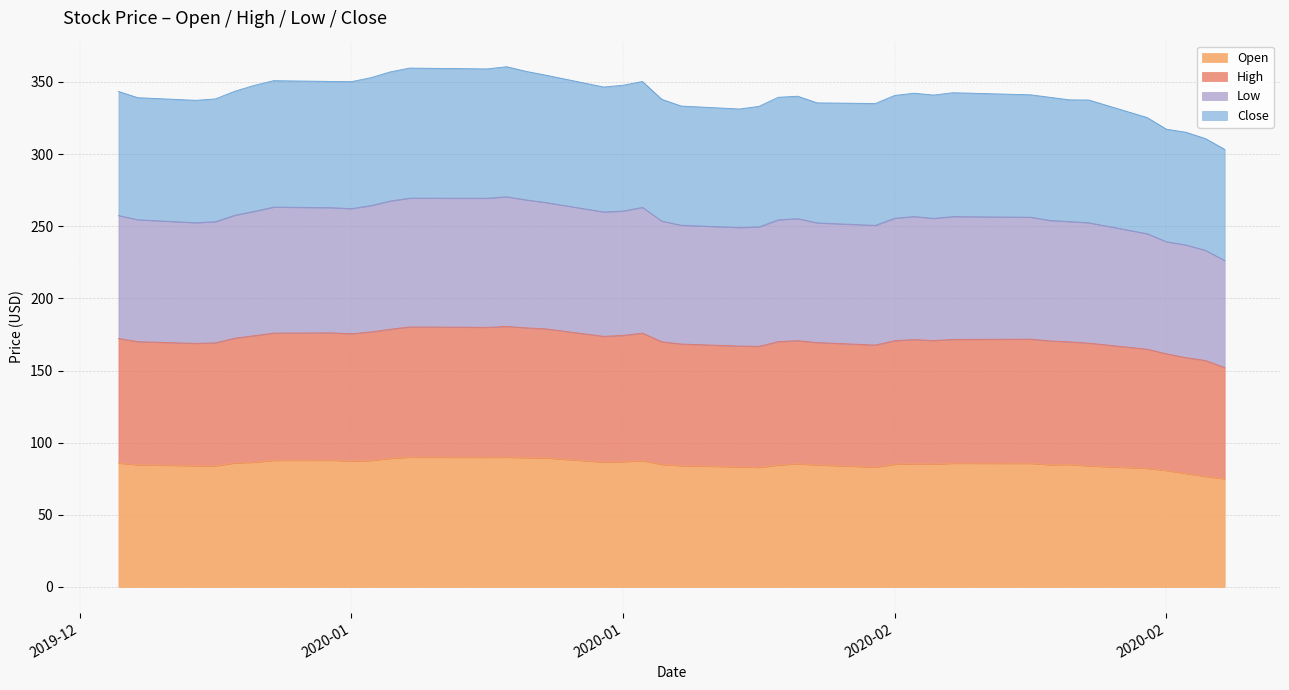

Which series has the largest total across all categories?

Low